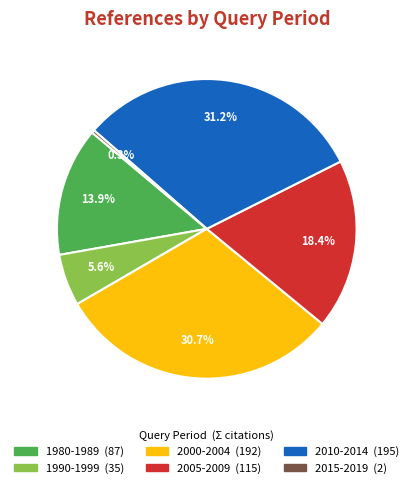

Is there a majority slice in this chart?

No